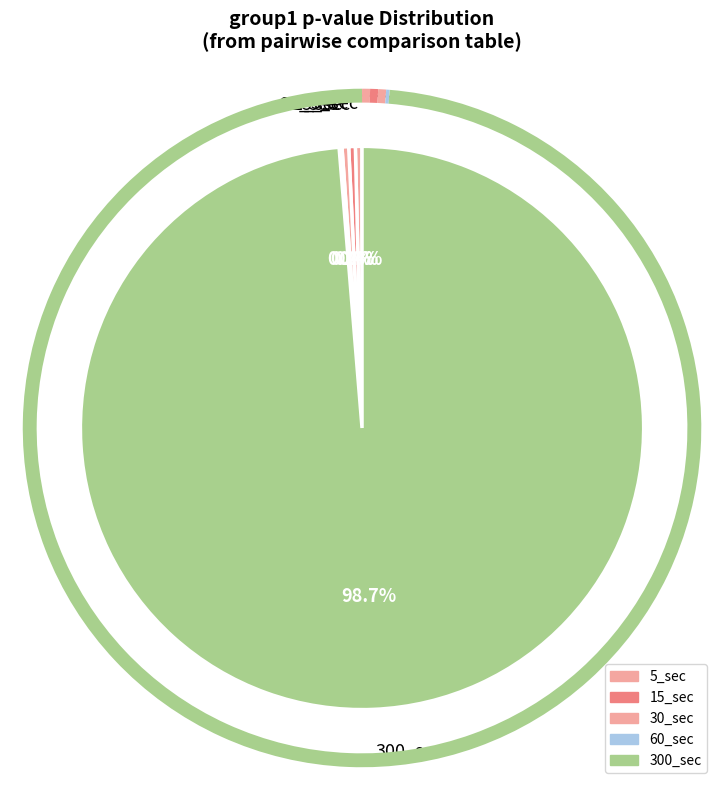

What is the smallest slice in the pie chart?

60_sec